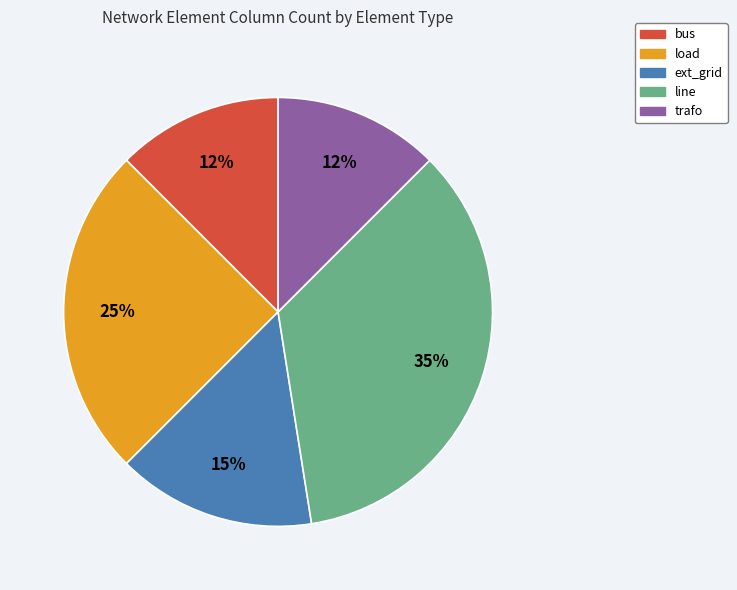

Is the sum of trafo and load greater than half?

No